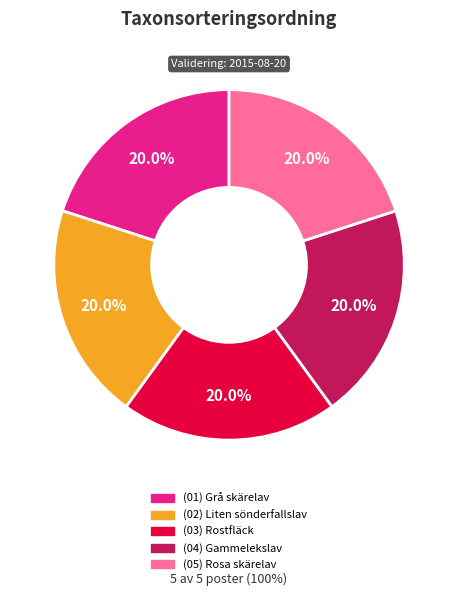

Does any single category account for the majority?

No